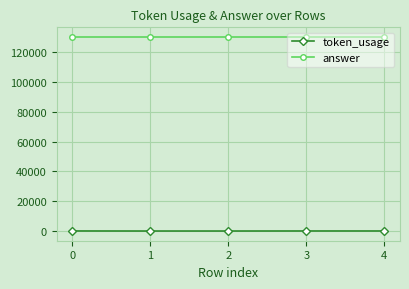

Which series has the largest range (max minus min)?

token_usage